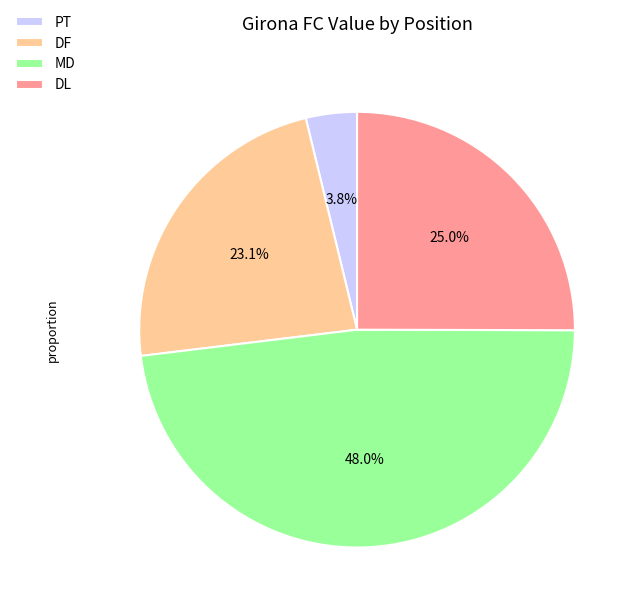

Is there any slice that represents more than half of the pie?

No